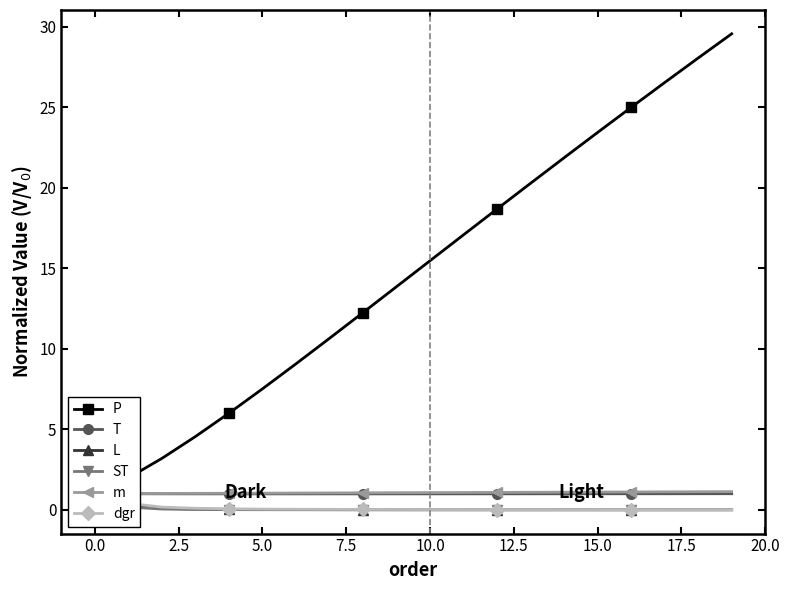

What is the difference between the second highest and minimum values in the m series?

0.1